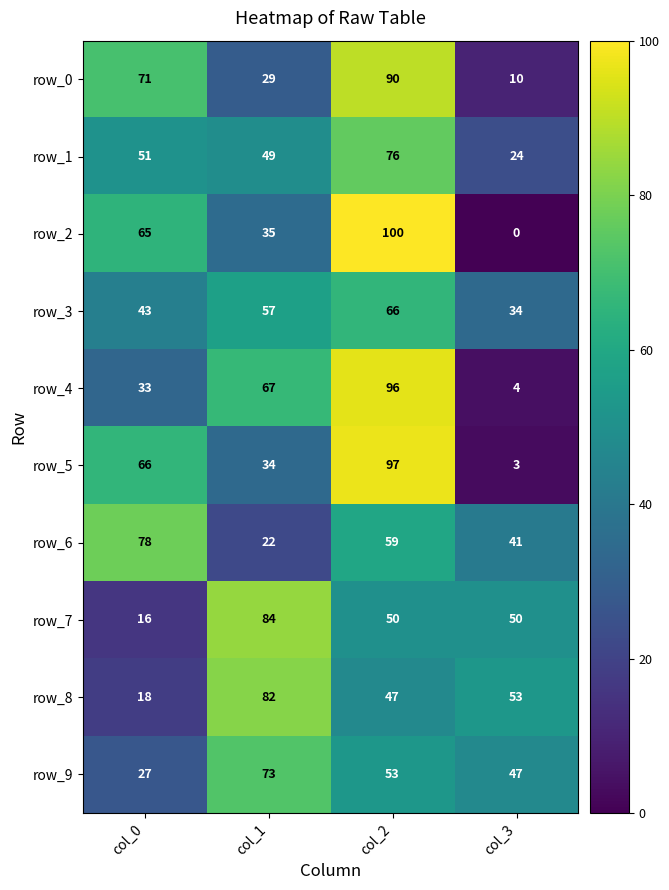

Reading left to right, what are all the values shown in this chart?

row_0: 71	29	90	10
row_1: 51	49	76	24
row_2: 65	35	100	0
row_3: 43	57	66	34
row_4: 33	67	96	4
row_5: 66	34	97	3
row_6: 78	22	59	41
row_7: 16	84	50	50
row_8: 18	82	47	53
row_9: 27	73	53	47